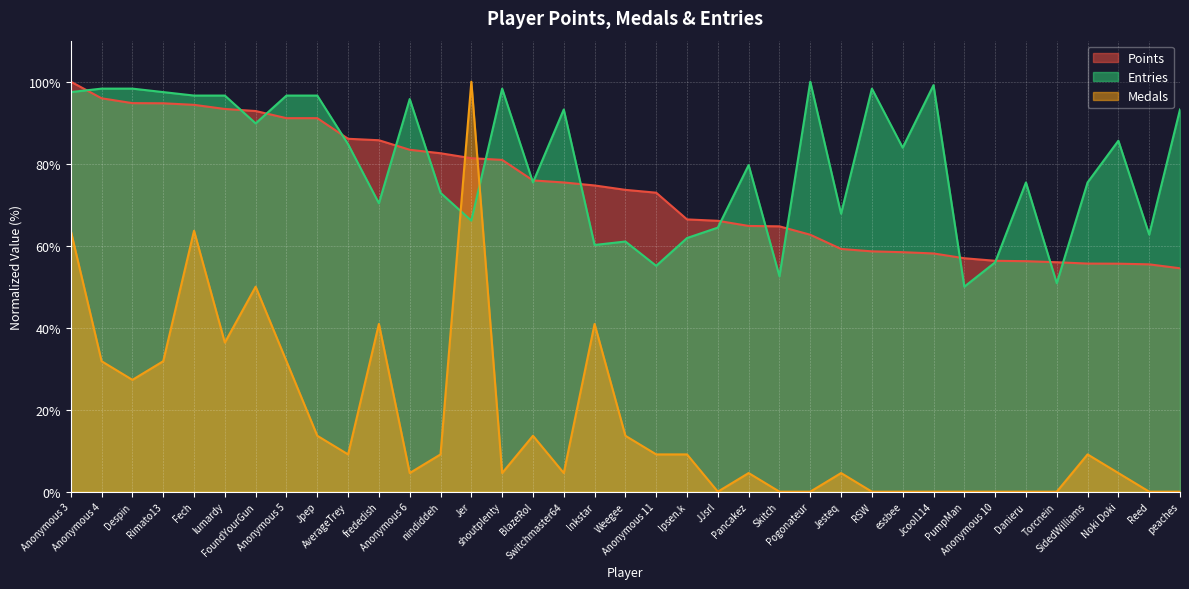

How many times do Points and Entries cross each other?

17